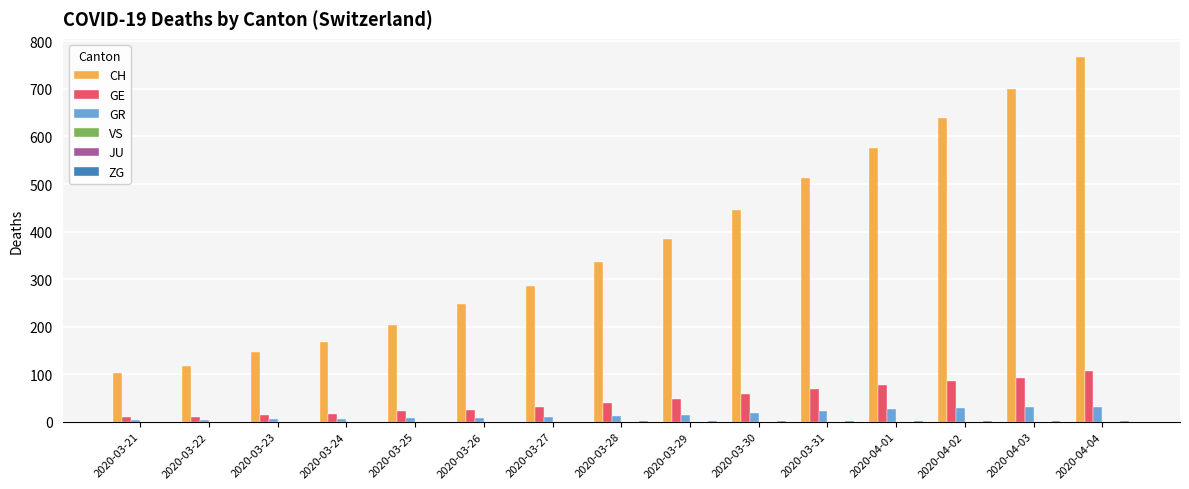

What is the sum of all GR values?

227